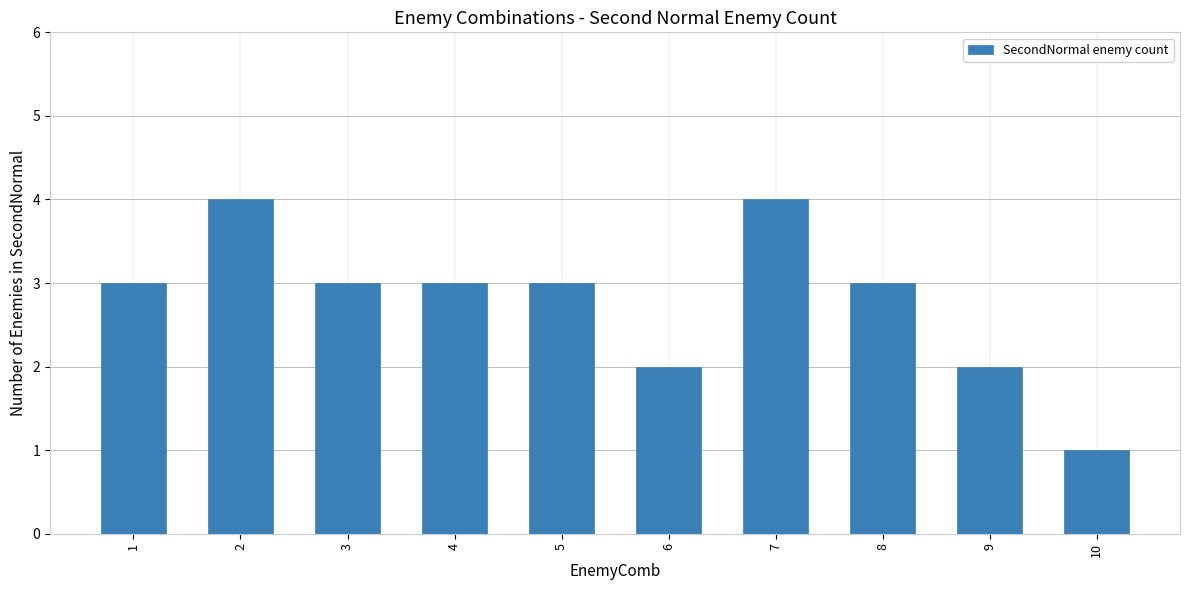

What is the sum of all values?

28